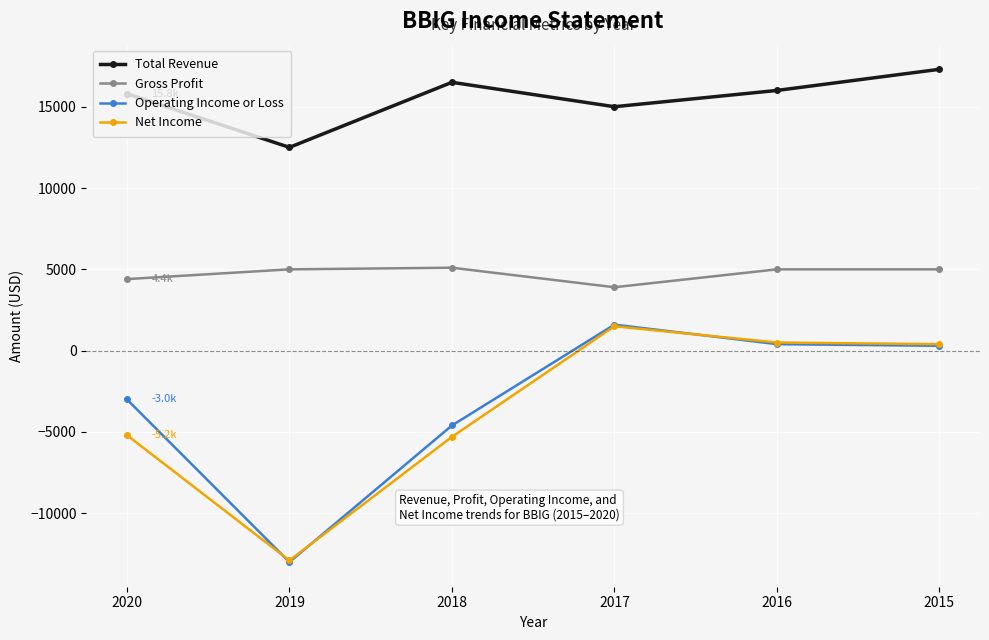

The Total Revenue series shows 28990 at 2015. True or false?

False